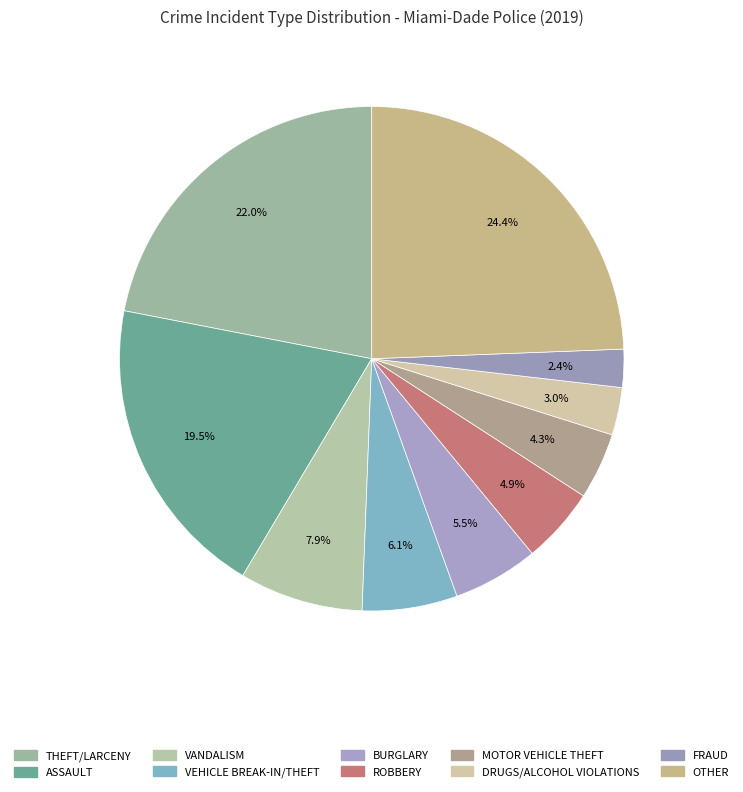

True or false: MOTOR VEHICLE THEFT accounts for 17% of the total.

False